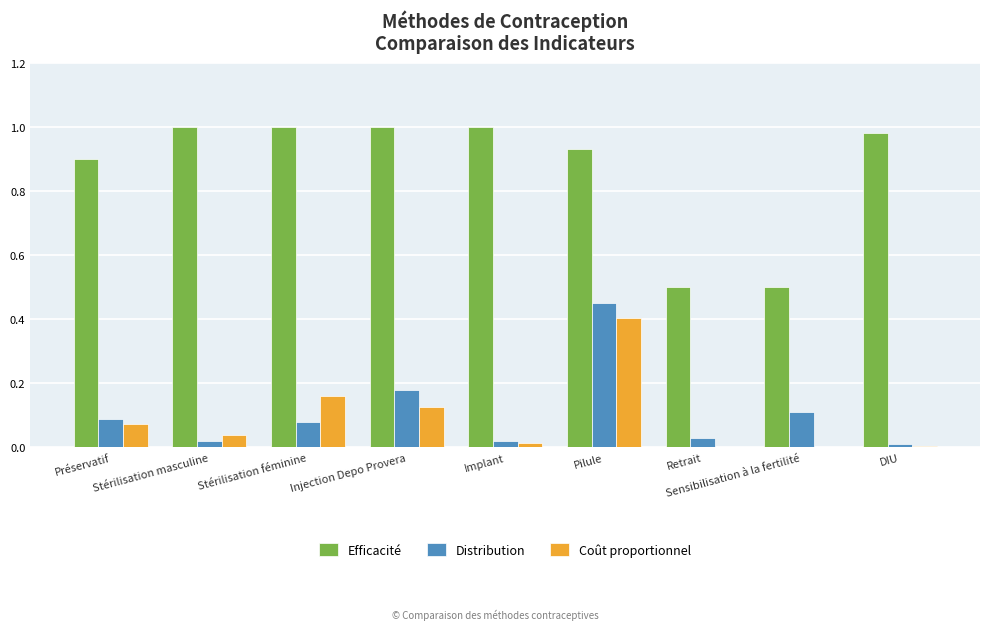

What are all the series names shown in the legend?

Efficacité, Distribution, Coût proportionnel